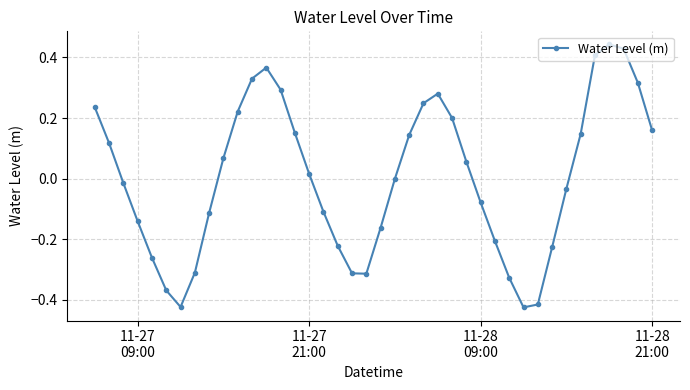

What is the difference between the maximum and minimum values?

0.9